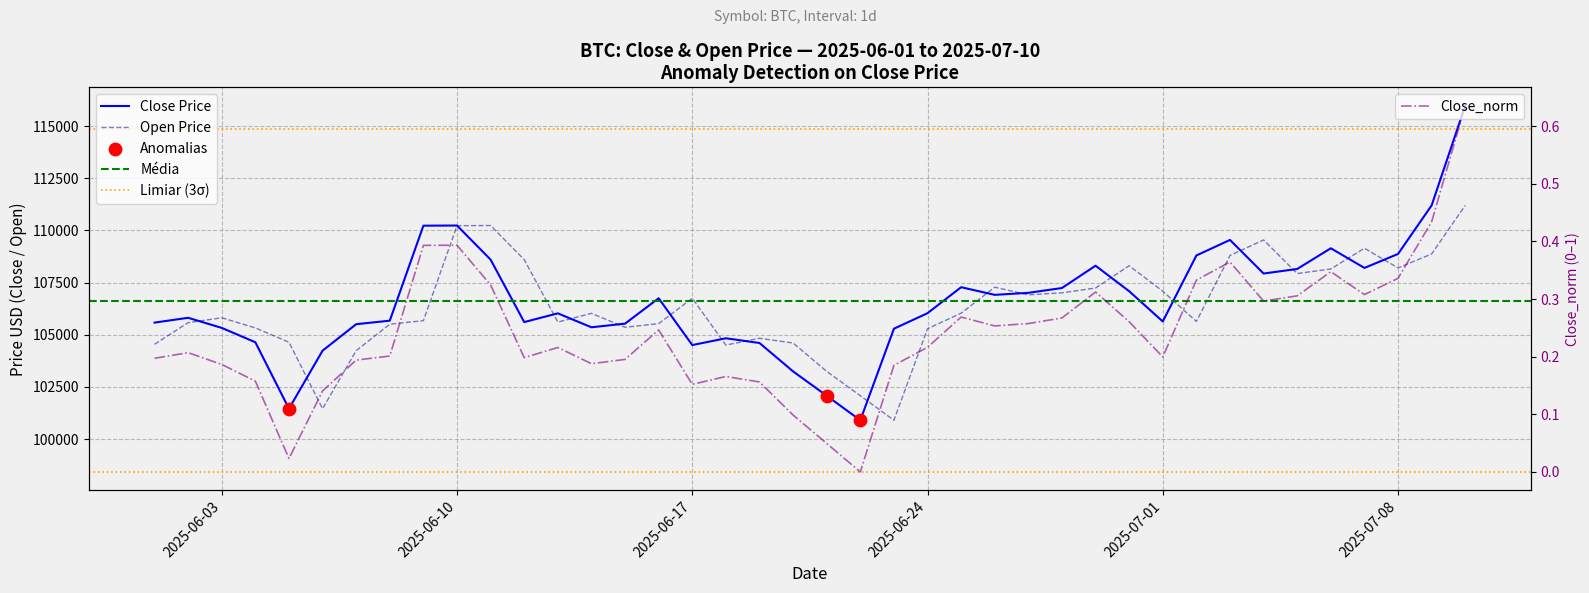

Which series has the widest spread of Y values?

Close